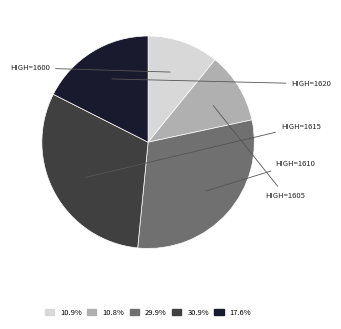

Is there a majority slice in this chart?

No